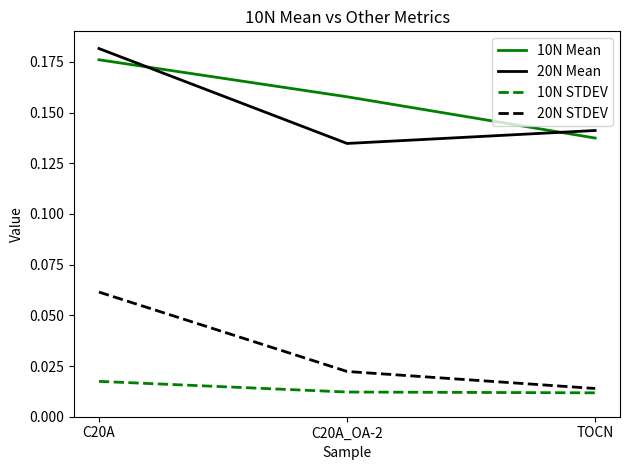

What position from the right is TOCN?

1